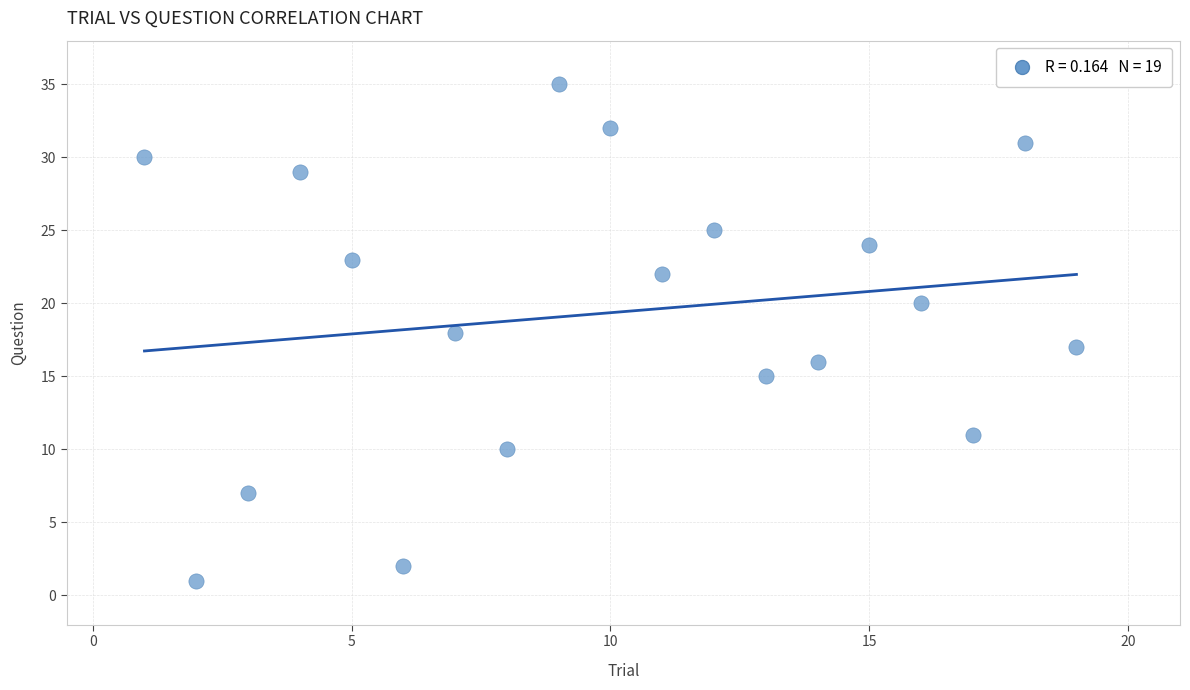

What is the range of Y values (max minus min)?

34